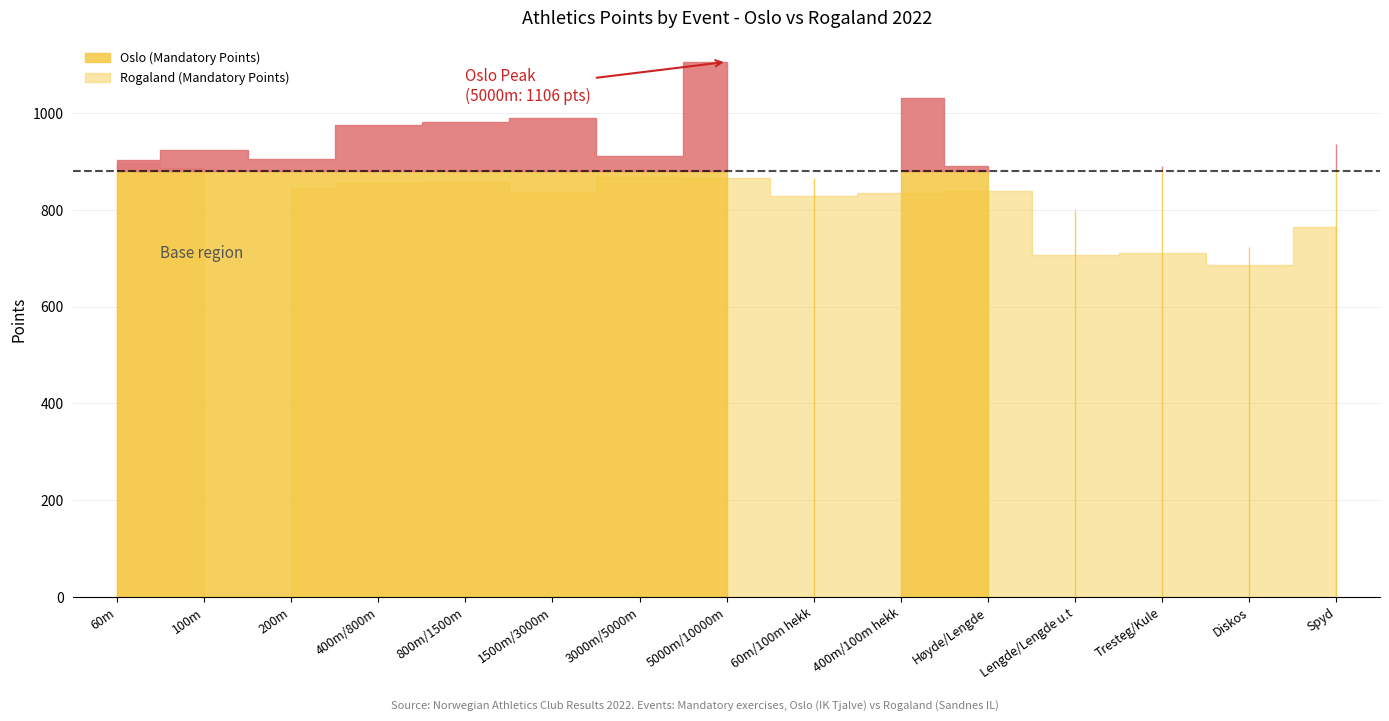

True or false: Oslo (Mandatory Points) has a value of 1625 at 1500m/3000m.

False